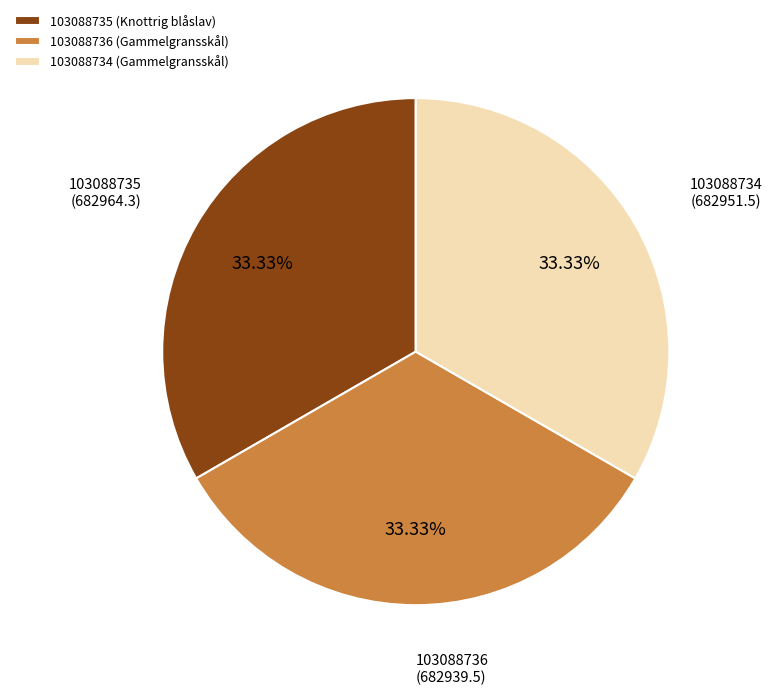

Approximately how many times larger is the value at 103088734 (Gammelgransskål) compared to 103088735 (Knottrig blåslav)?

1.0